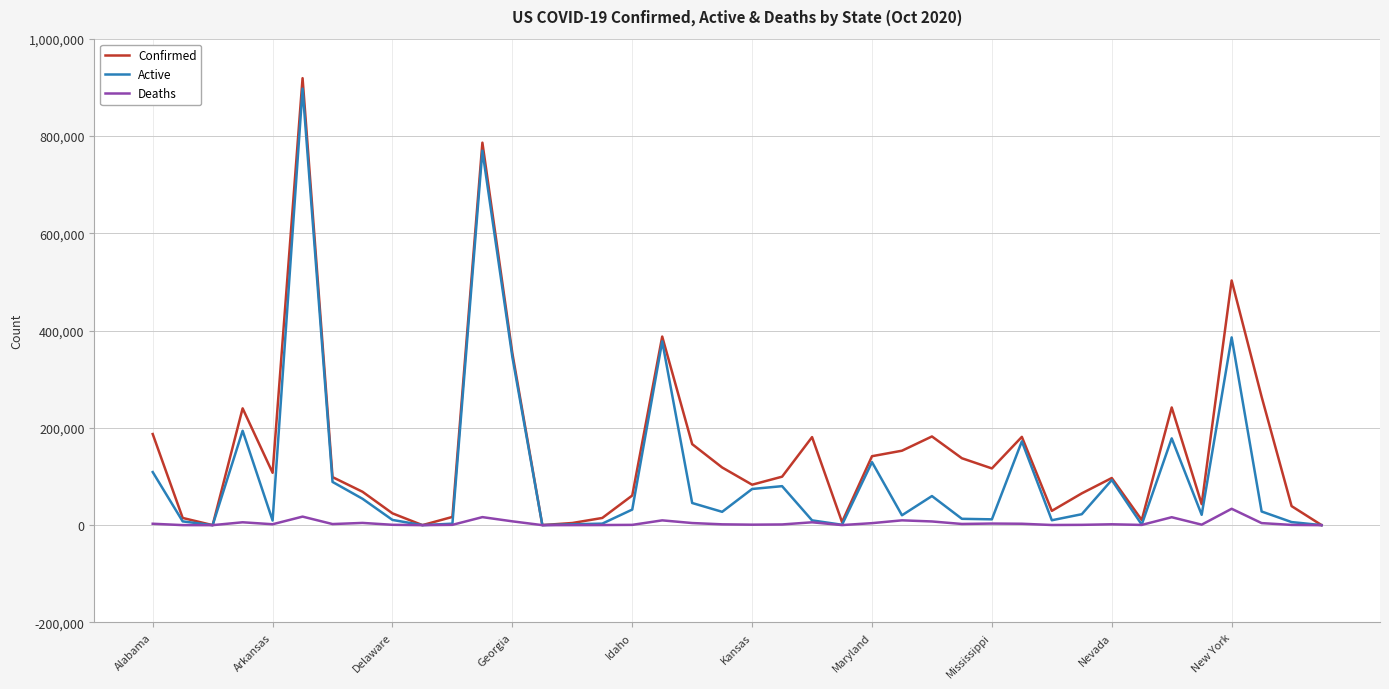

What is the greatest value displayed?

918894